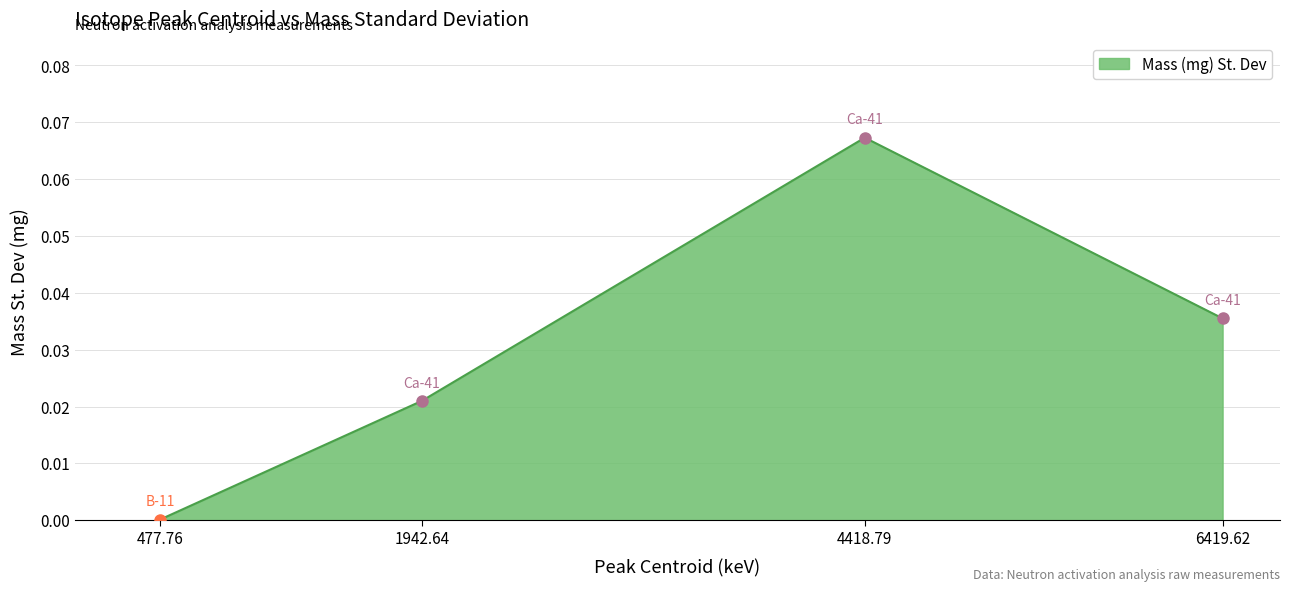

The chart shows a value of 0.0 at 477.76. True or false?

True